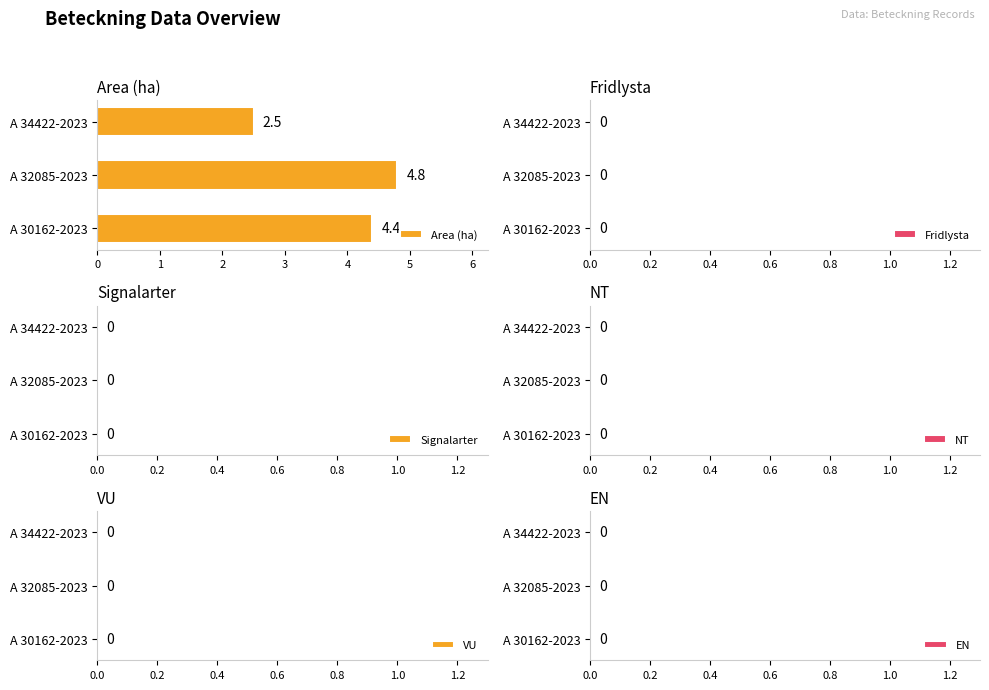

The chart shows a value of 2.5 at A 34422-2023. True or false?

True